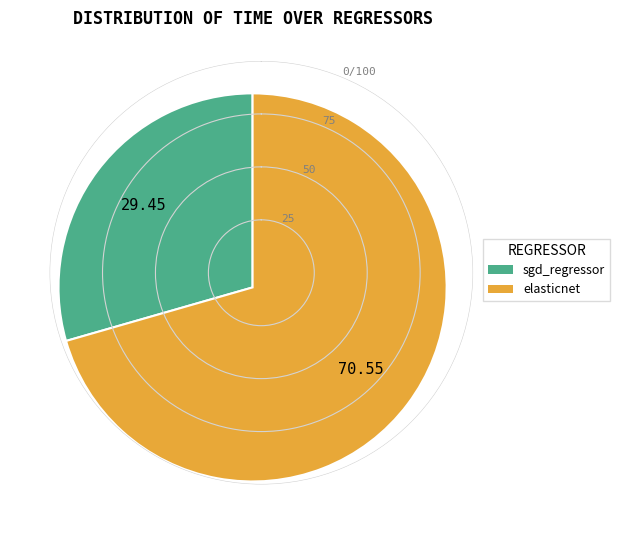

Do sgd_regressor and elasticnet together represent more than half of the pie?

Yes